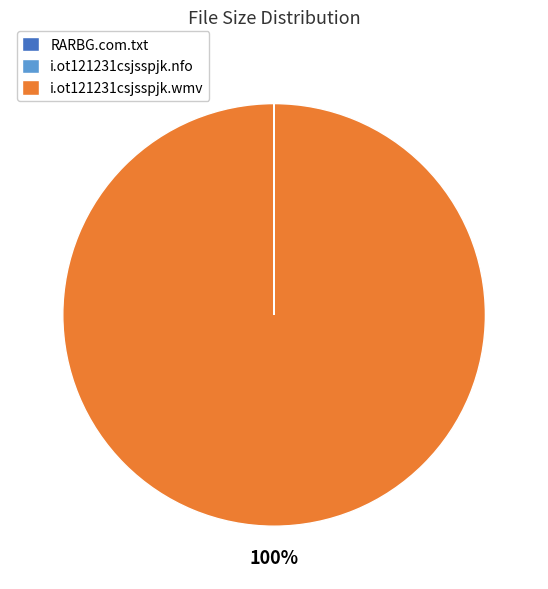

The i.ot121231csjsspjk.wmv slice represents 91% of the pie. True or false?

False